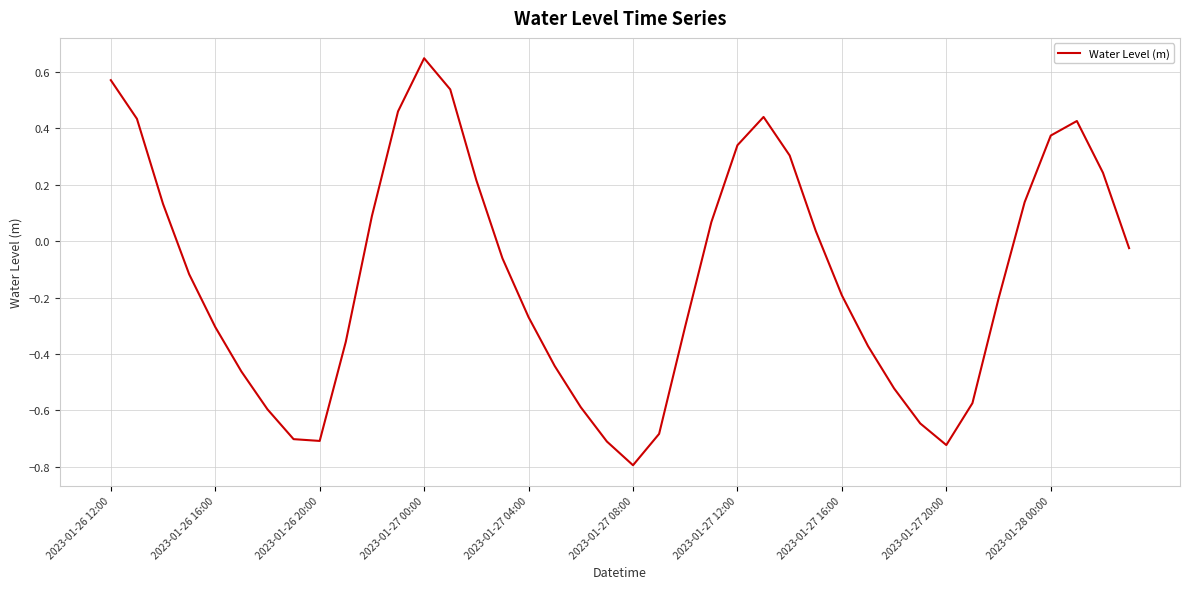

What is the difference between the maximum and minimum values?

1.4